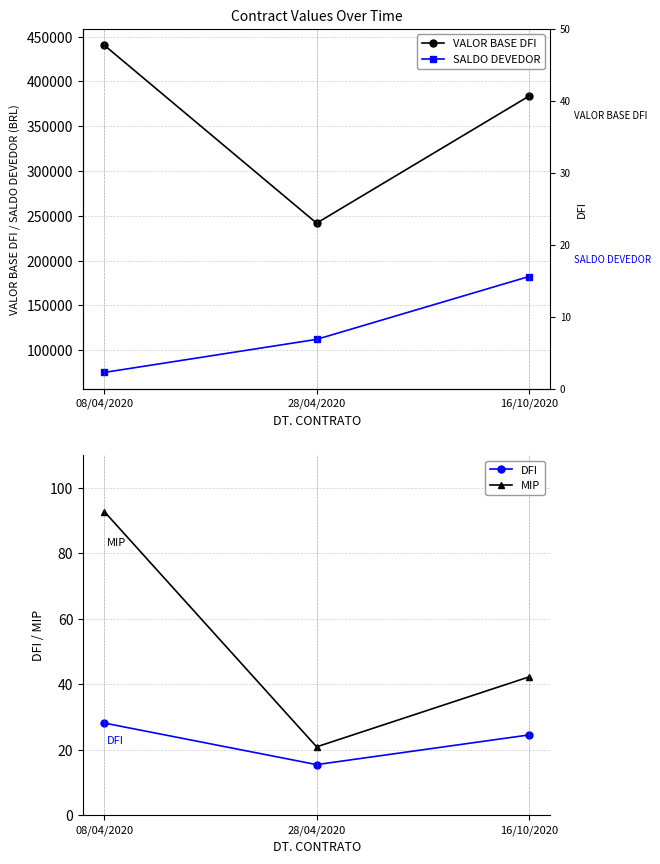

Which has a higher value, 28/04/2020 or 16/10/2020?

16/10/2020